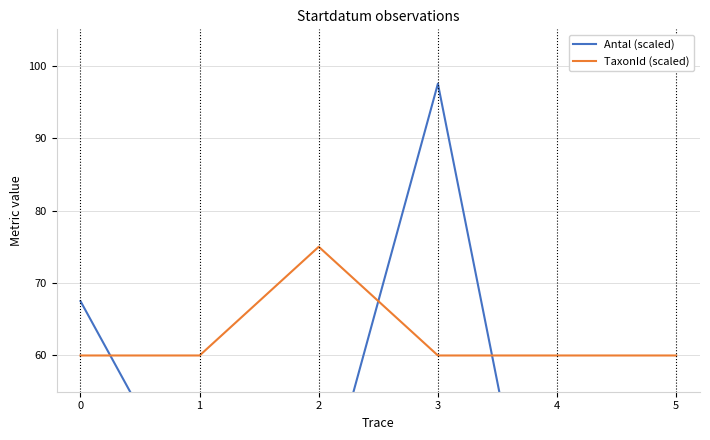

What is the value of the TaxonId (scaled) point at the 5th from the left?

60.0